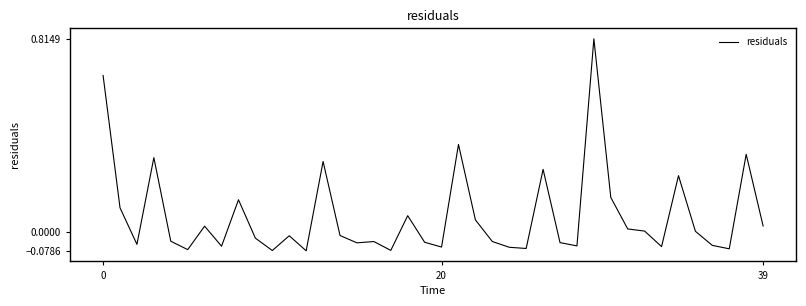

How many lines are shown in the chart?

1